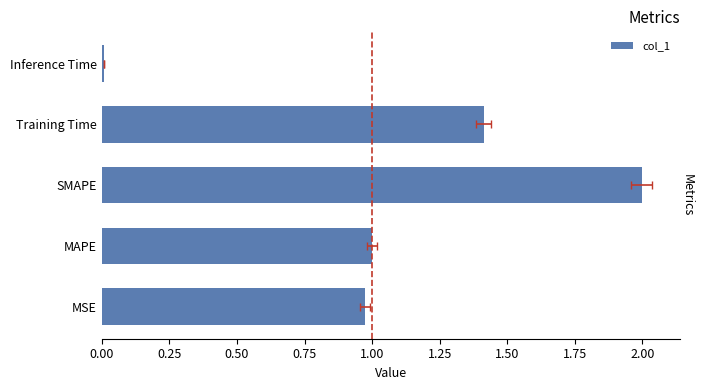

What is the sum of all values?

5.4